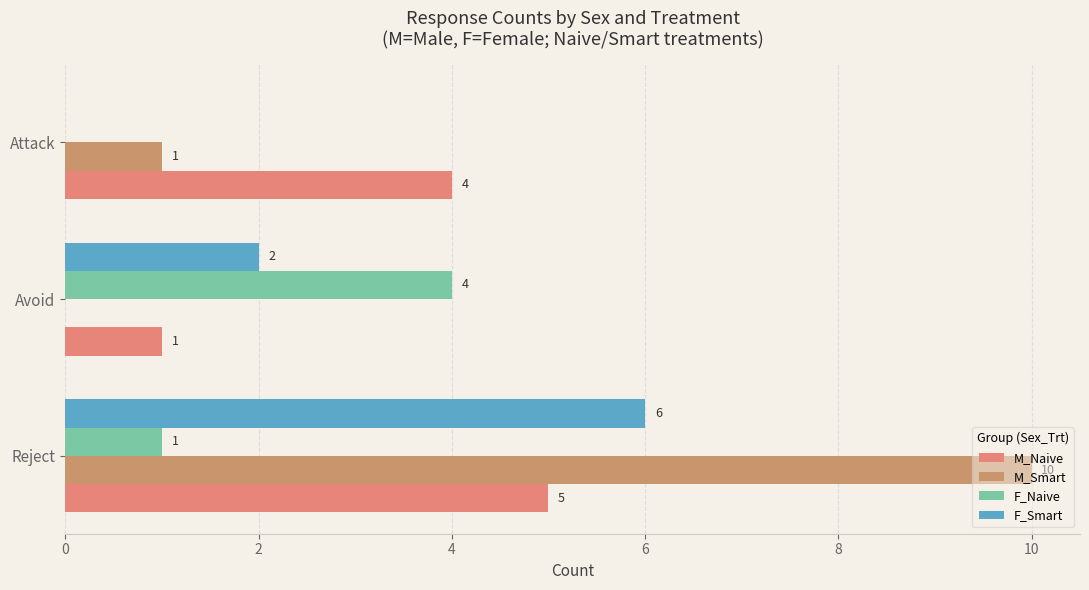

Count the number of categories in the chart.

3